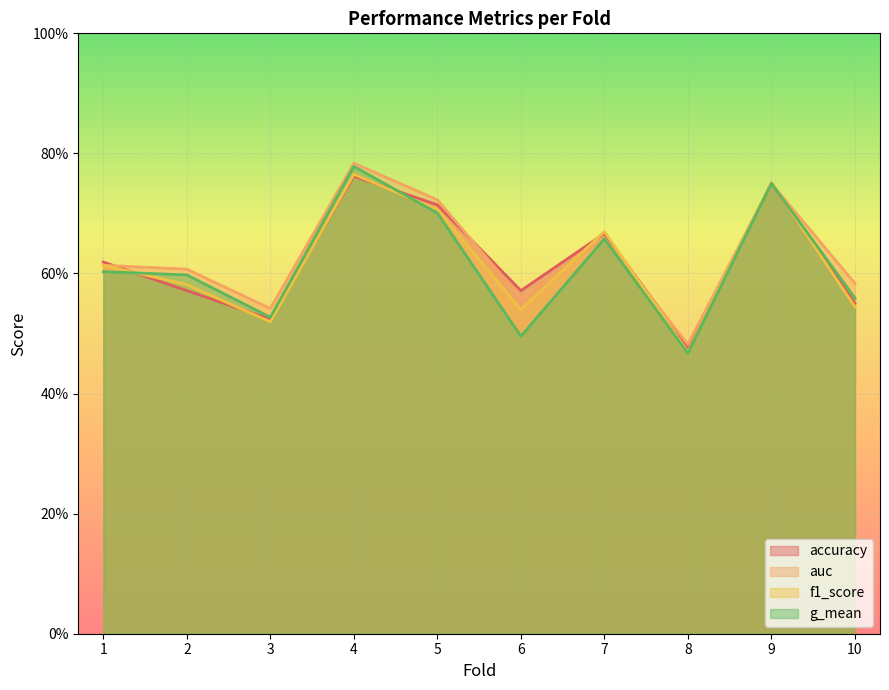

What is the difference between the f1_score values at 3 and 1?

0.1